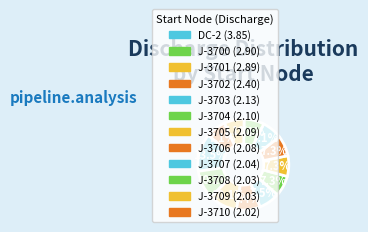

To the nearest percent, what portion does DC-2 represent?

13%